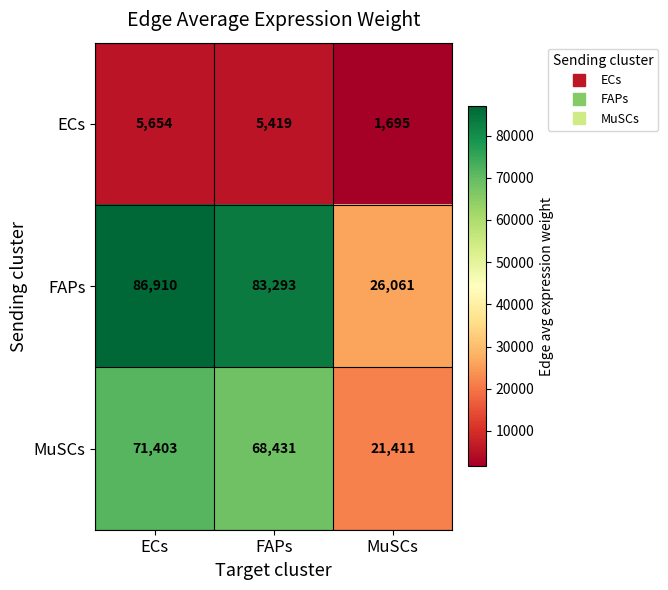

List the series in order of their peak value, lowest first.

ECs, MuSCs, FAPs